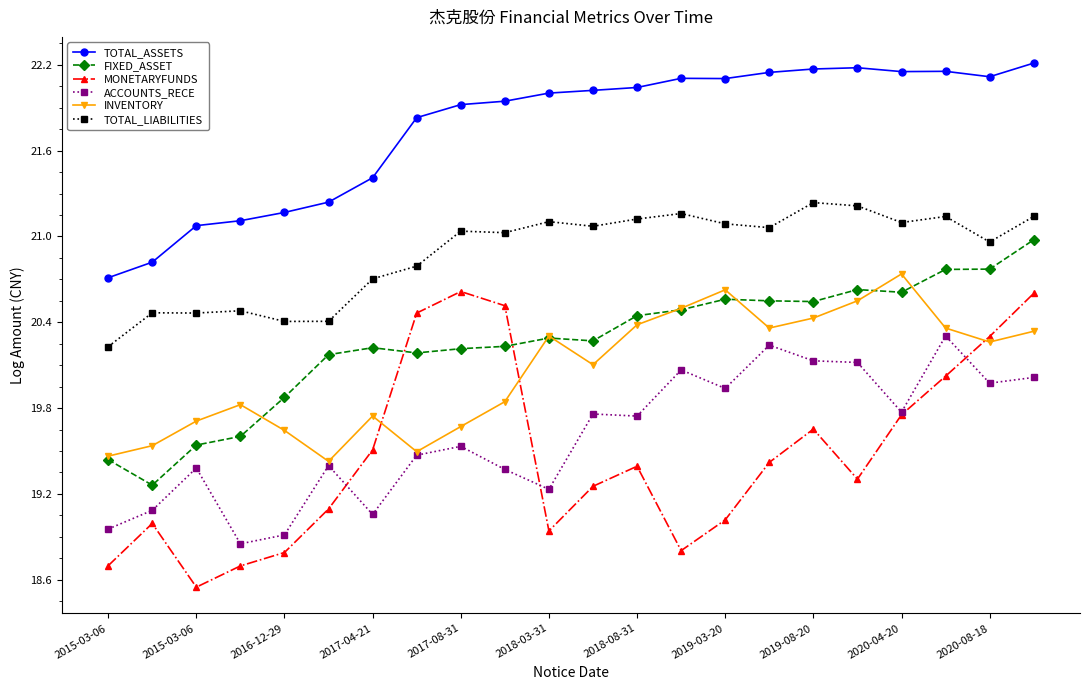

In ACCOUNTS_RECE, how many points are higher than both neighbors (excluding endpoints)?

7